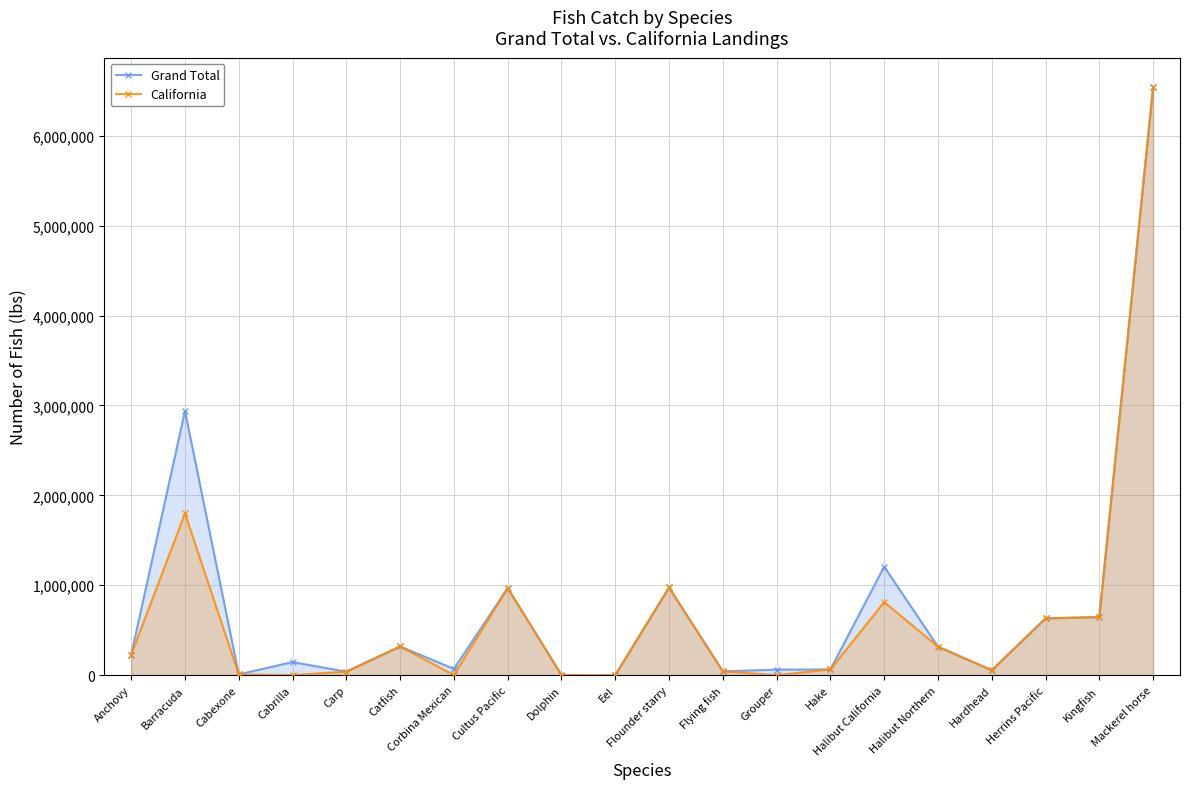

Reading right to left, what are all the values shown in this chart?

Grand Total: 6541026	645759	631330	54162	316925	1206951	63454	61553	41880	974770	190	1993	968258	69363	318971	38631	145719	8189	2938490	226229
California: 6541026	645759	631330	54162	316925	812081	63454	0	41880	974770	190	1993	968080	0	318971	38631	0	8189	1799045	226229